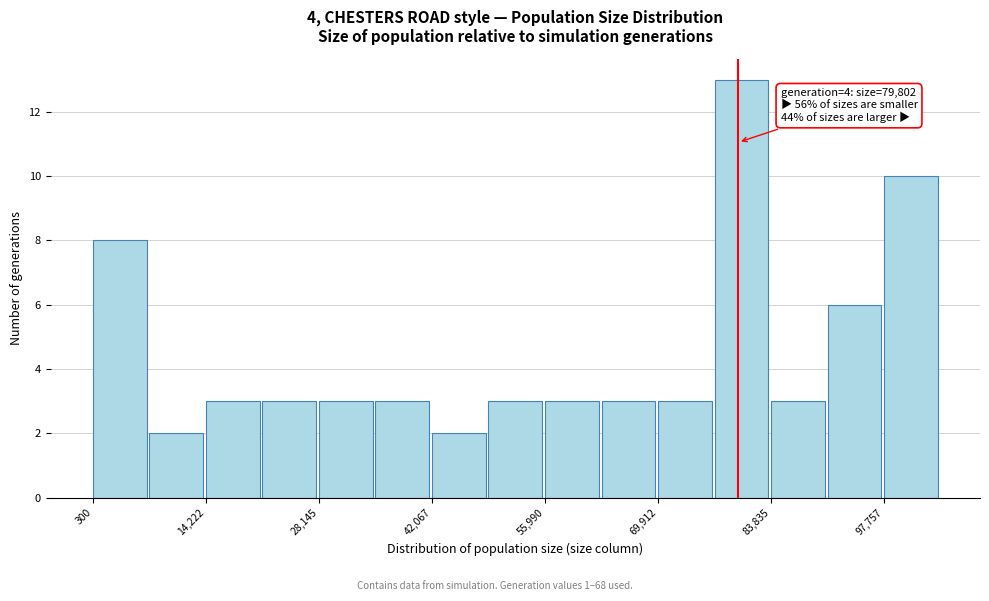

Read against the x-axis, roughly where is the centre of the tallest bar?

80000